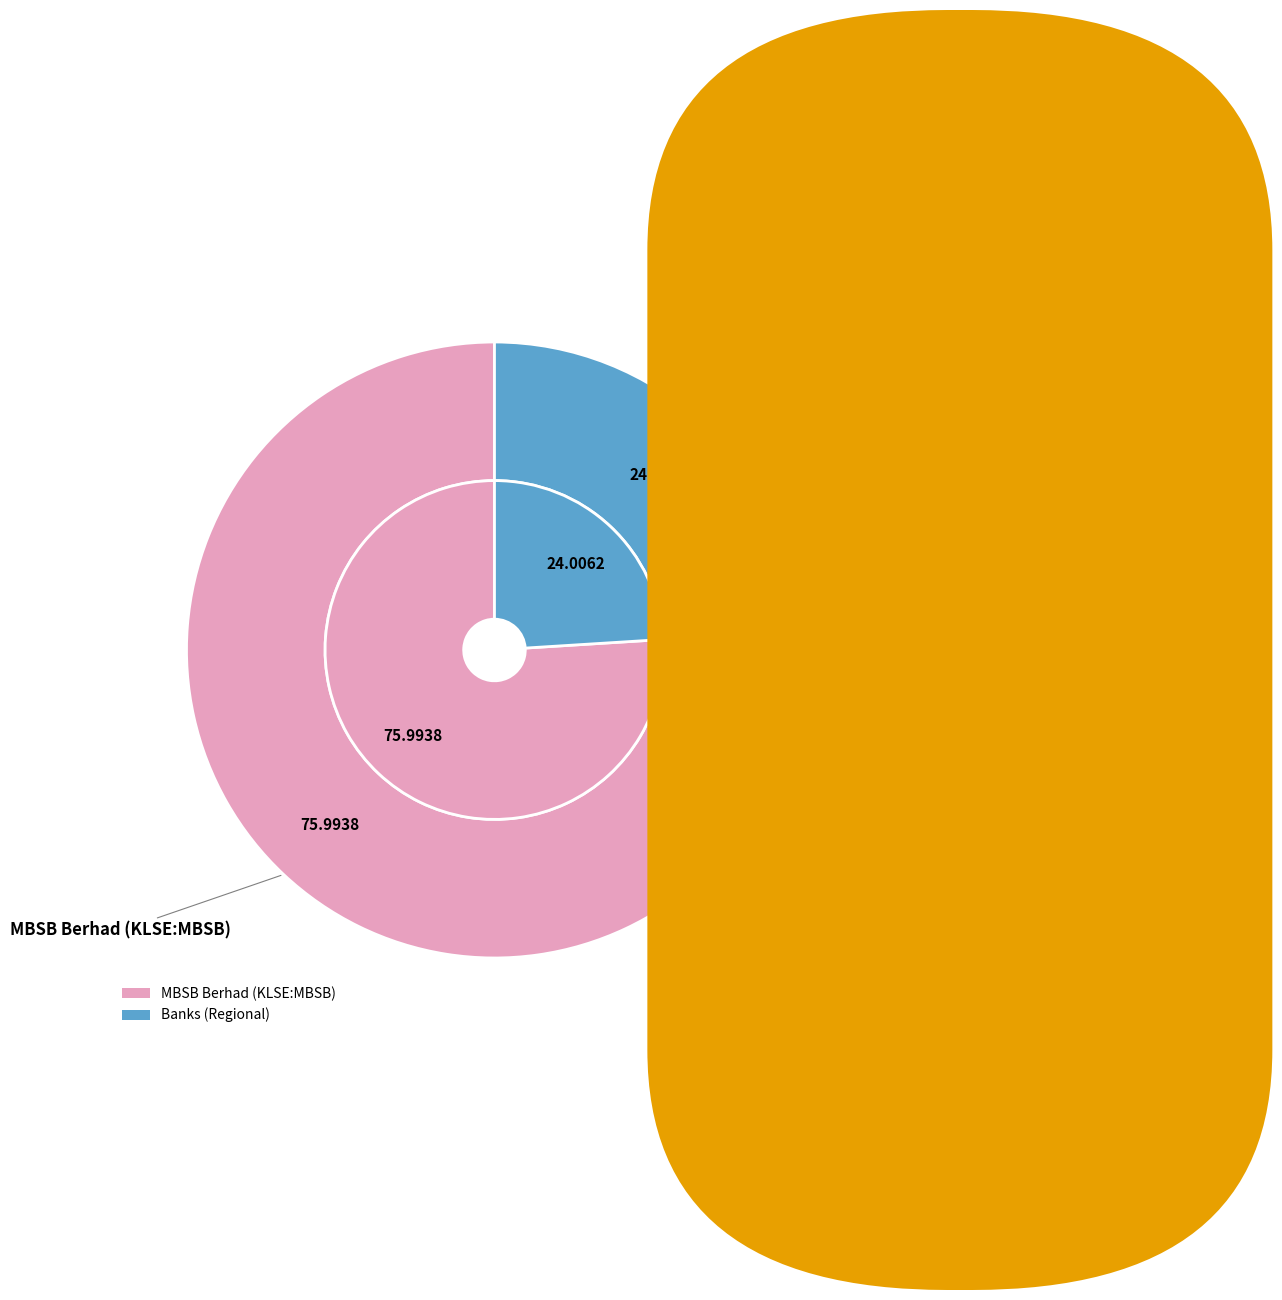

To the nearest percent, what is the average slice percentage?

50%